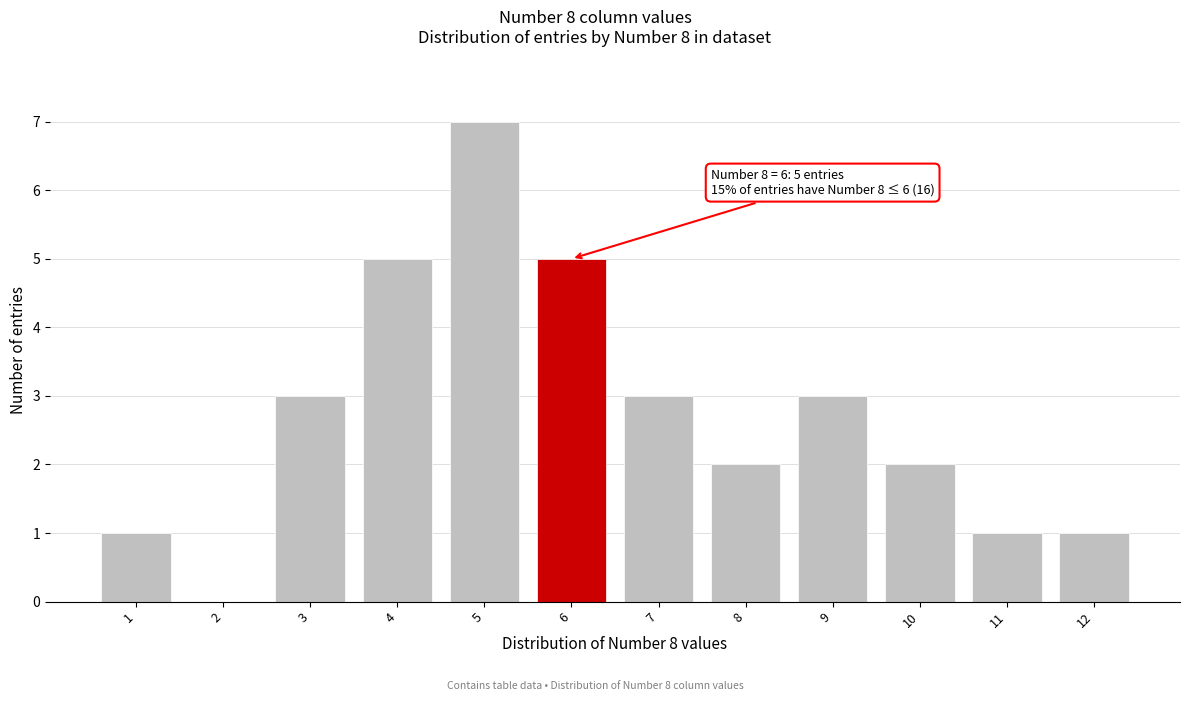

Reading right to left, transcribe all the data shown in this chart.

12=1	11=1	10=2	9=3	8=2	7=3	6=5	5=7	4=5	3=3	2=0	1=1